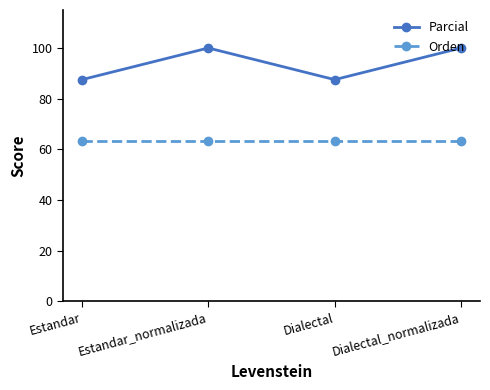

What is the minimum value for Orden?

63.2